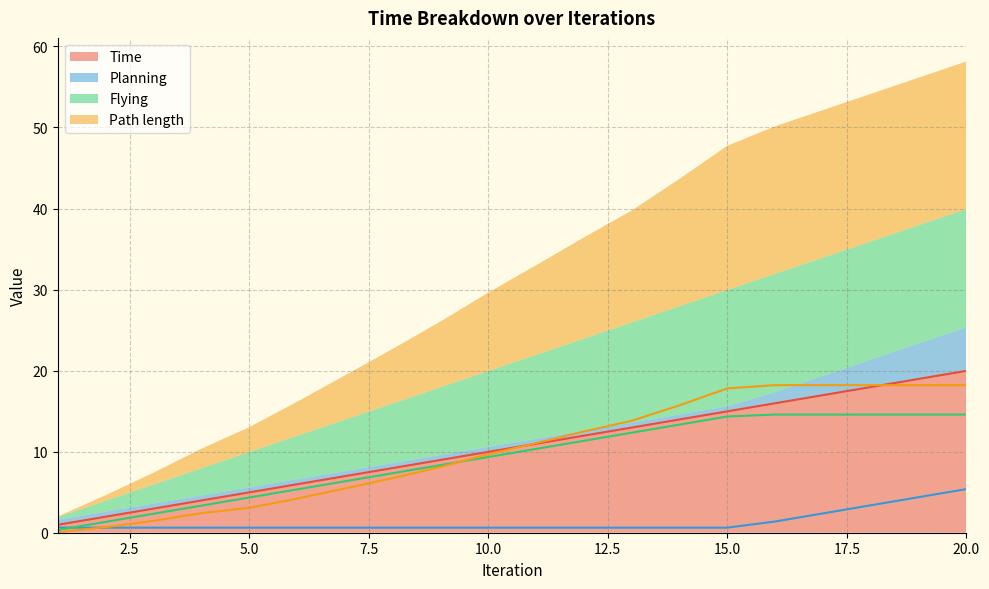

Is the value of Flying at 13 greater than the value of Time at 13?

No